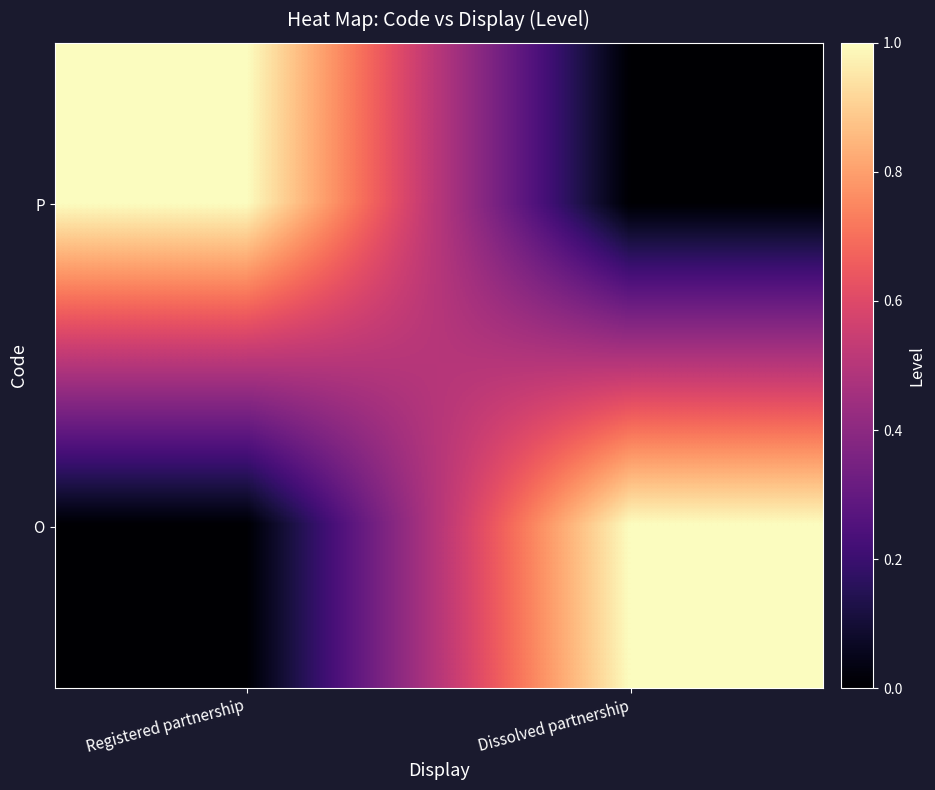

Reading right to left, transcribe all the data shown in this chart.

P: Dissolved partnership=0	Registered partnership=1
O: Dissolved partnership=1	Registered partnership=0